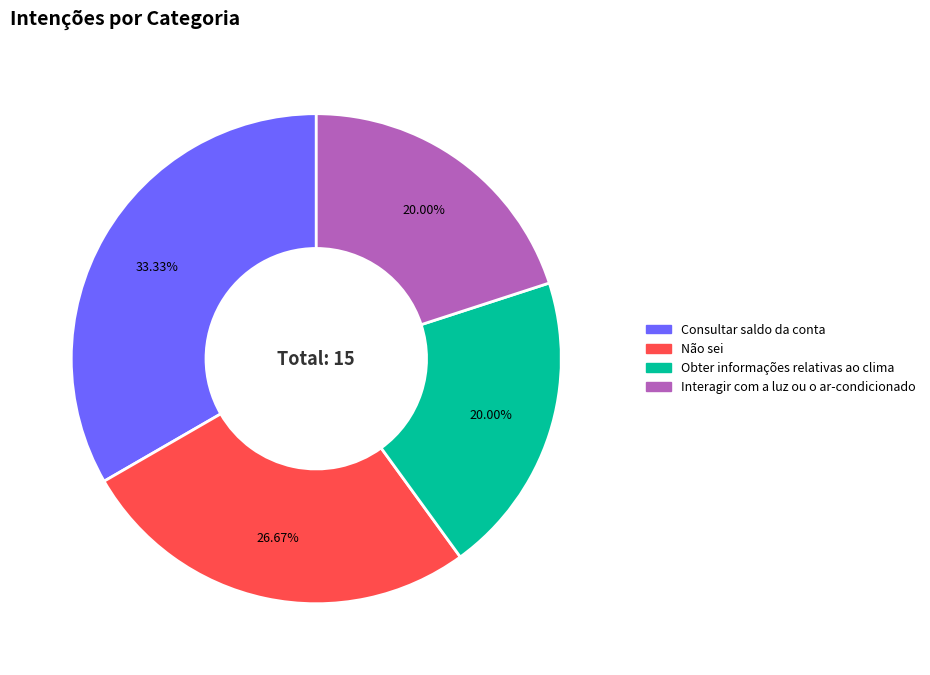

What is the largest slice in the pie chart?

Consultar saldo da conta